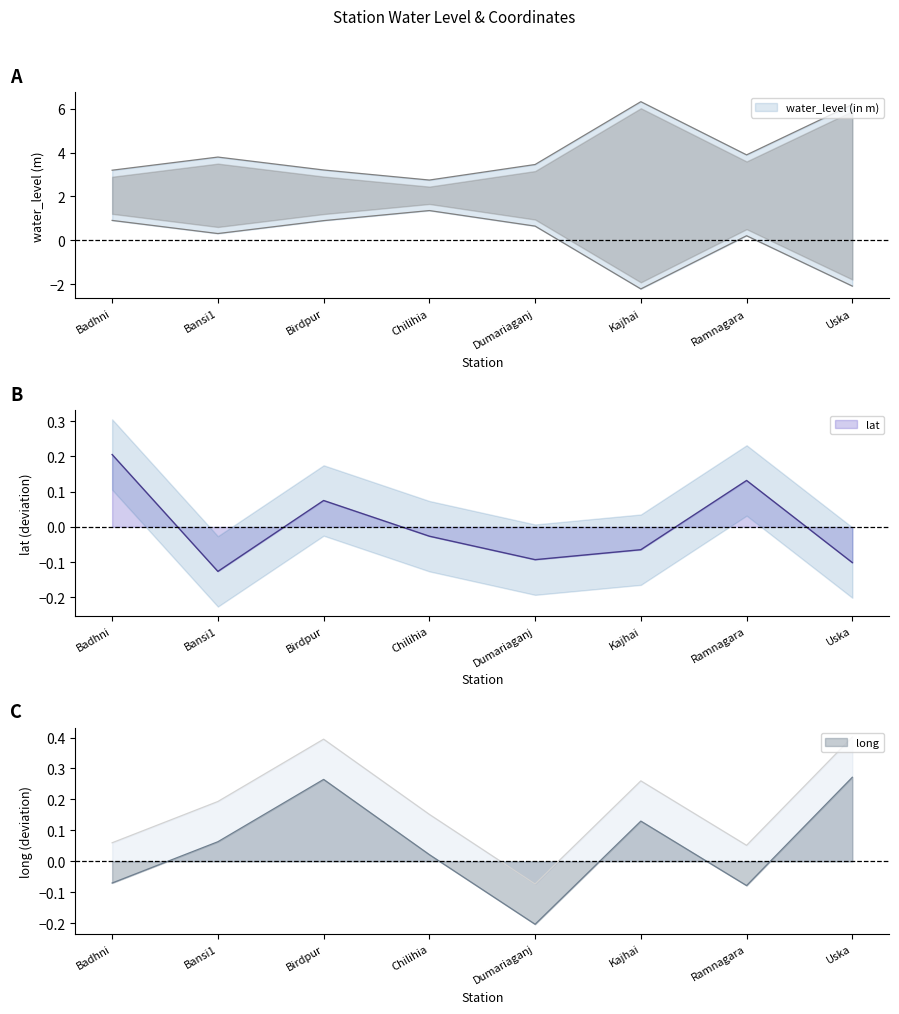

Reading left to right, what are all the values shown in this chart?

water_level (in m): 3.2	3.8	3.2	2.8	3.5	6.3	3.9	6.2
lat: 0.2	-0.1	0.1	-0.0	-0.1	-0.1	0.1	-0.1
long: 0.1	0.2	0.4	0.2	-0.1	0.3	0.1	0.4